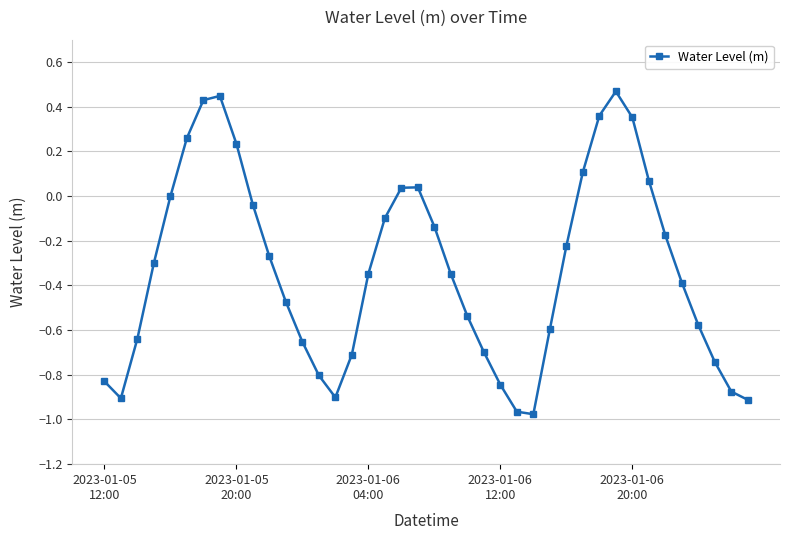

True or false: the data has more than 1 interior local peaks.

True